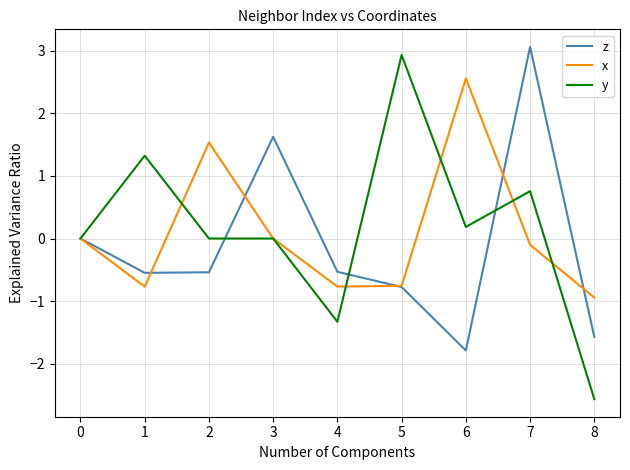

What is the total value across all series at 3?

1.6